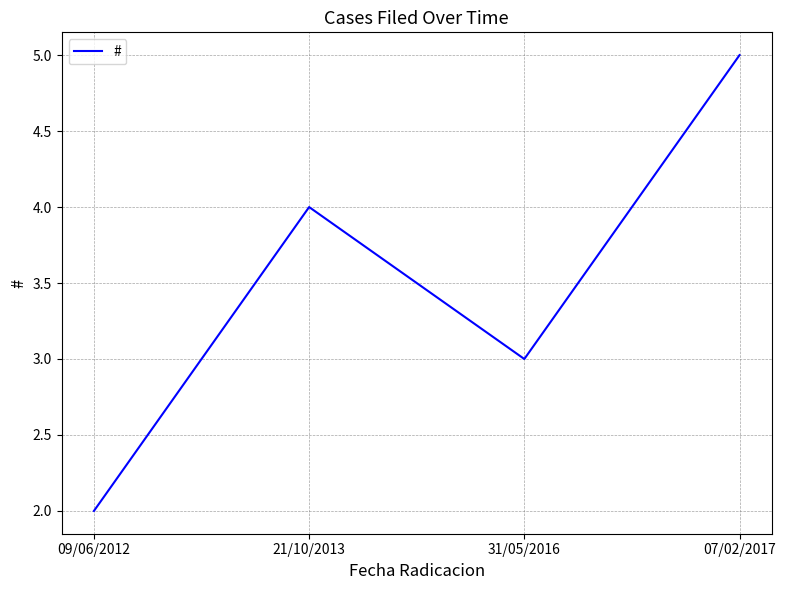

What is the greatest value displayed?

5